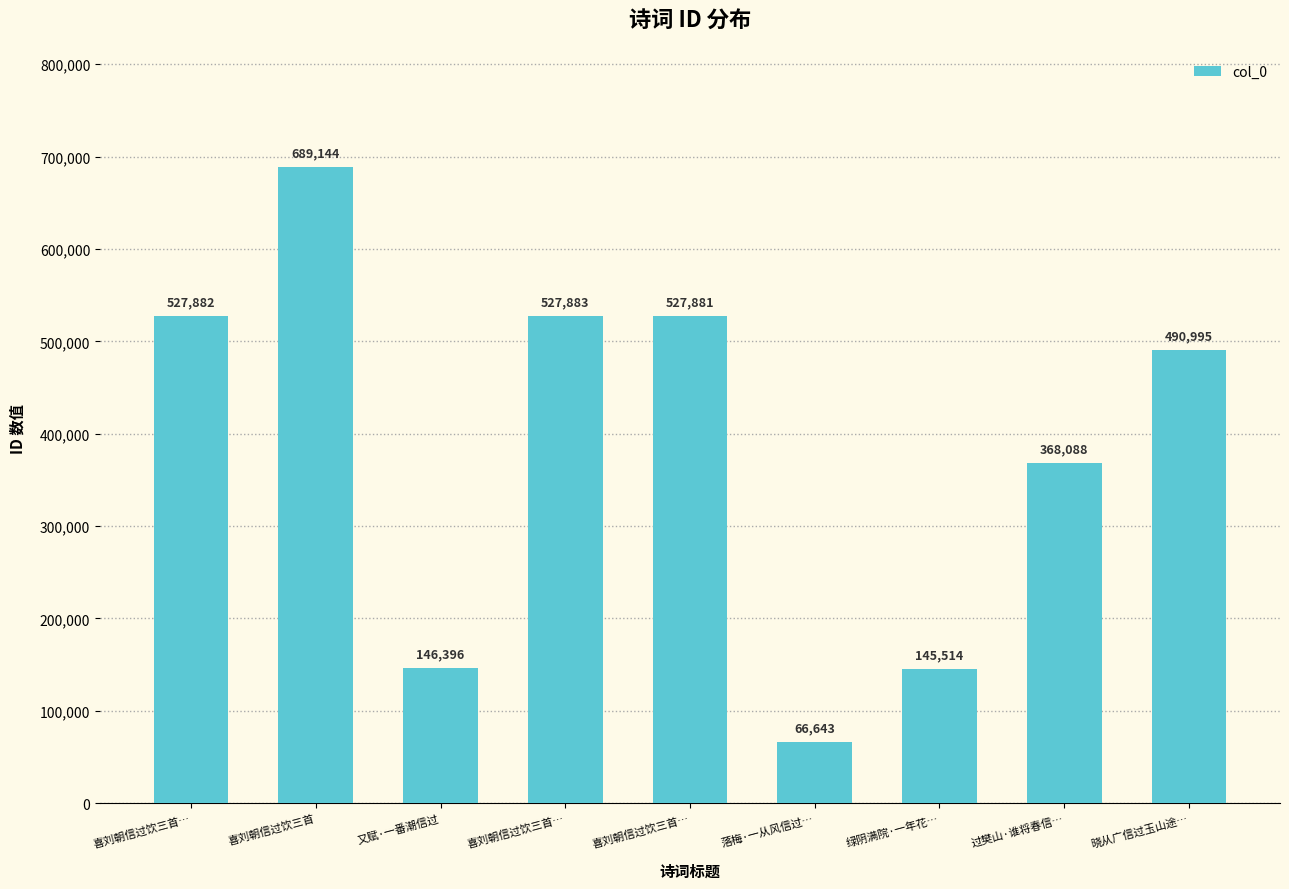

List the labels in order of value, largest first.

喜刘朝信过饮三首, 喜刘朝信过饮三首…, 喜刘朝信过饮三首…, 喜刘朝信过饮三首…, 晓从广信过玉山途…, 过樊山·谁将春信…, 又赋·一番潮信过, 绿阴满院·一年花…, 落梅·一从风信过…